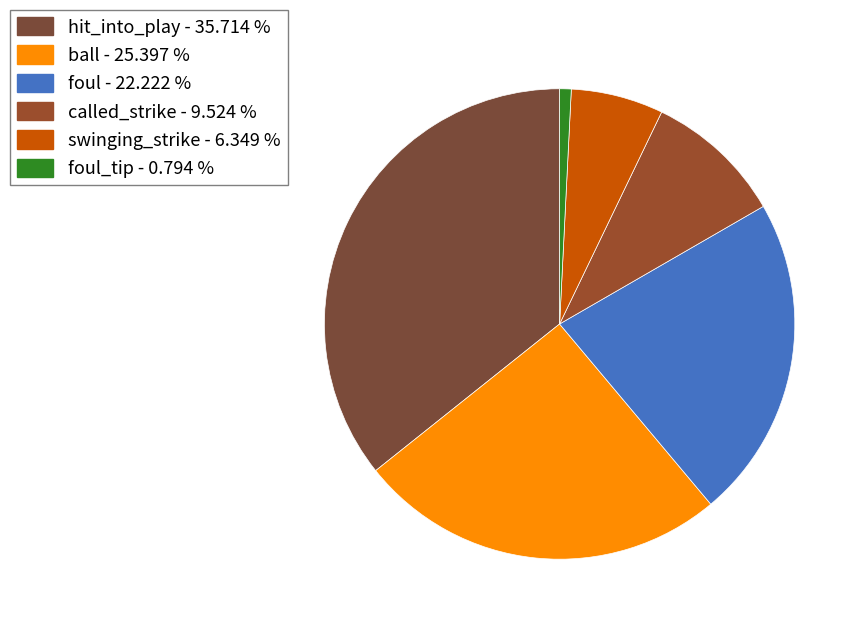

How many segments does this pie chart have?

6